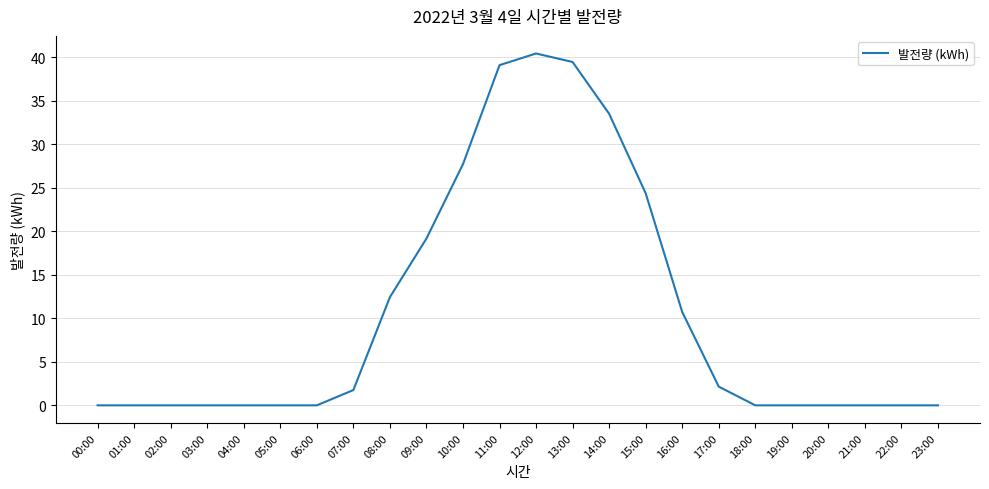

How many lines are shown in the chart?

1